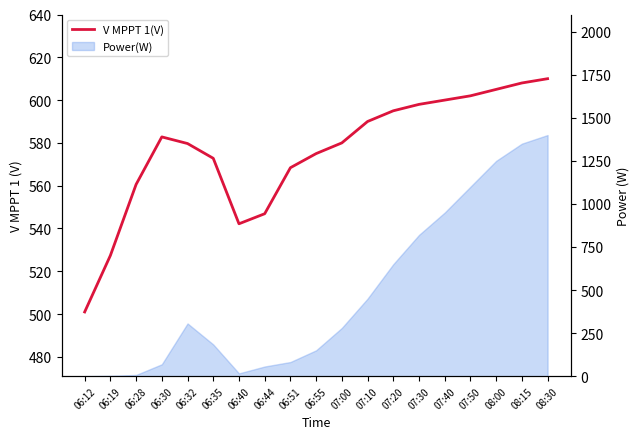

Reading right to left, extract all data points from this chart.

610.0	608.0	605.0	602.0	600.0	598.0	595.0	590.0	580.0	575.0	568.4	546.9	542.2	572.8	579.7	582.8	560.6	527.4	501.0